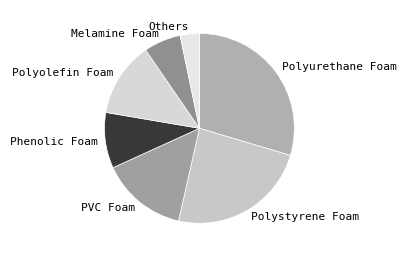

Count the number of slices in the pie.

7